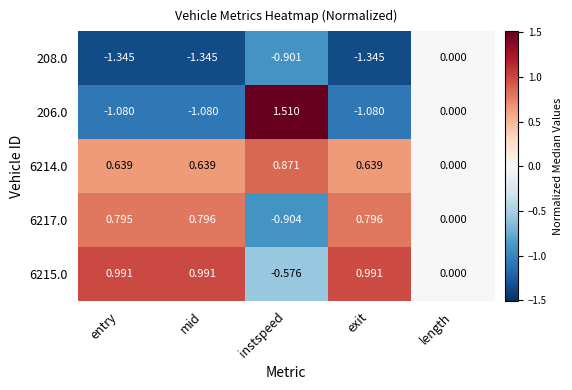

Is the value of 208.0 at mid greater than the value of 6215.0 at mid?

No